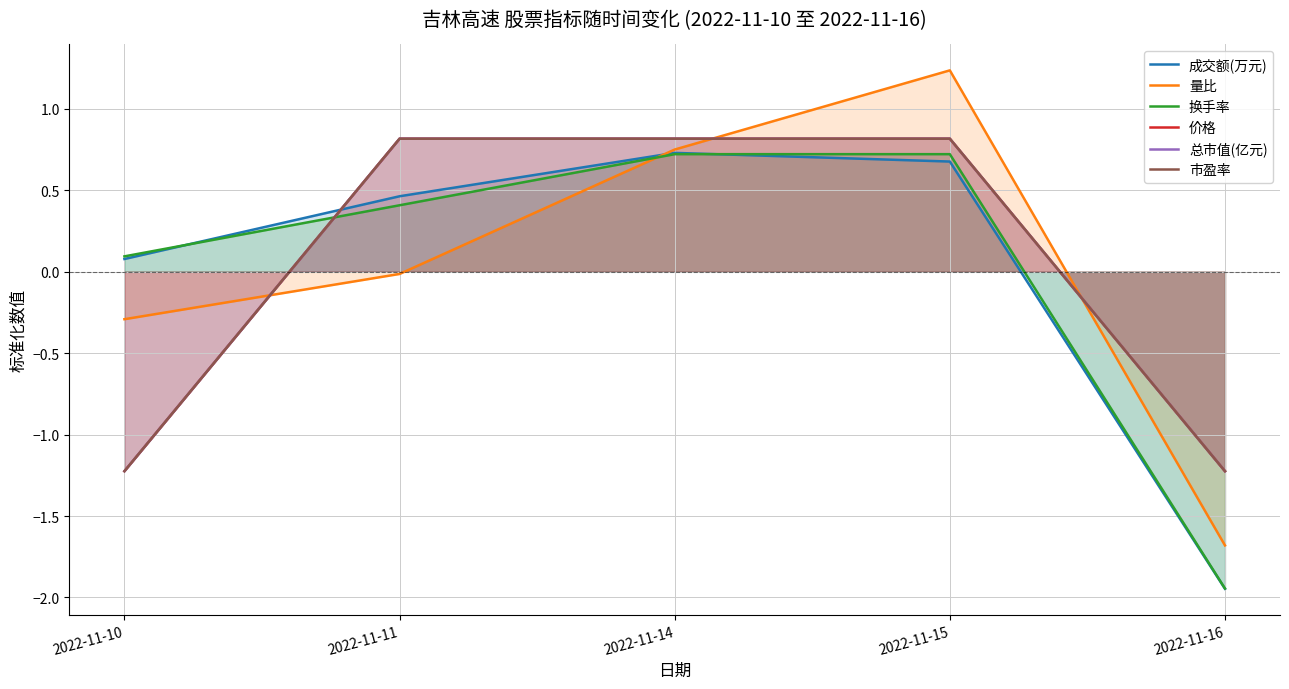

Which series has the largest total across all categories?

市盈率